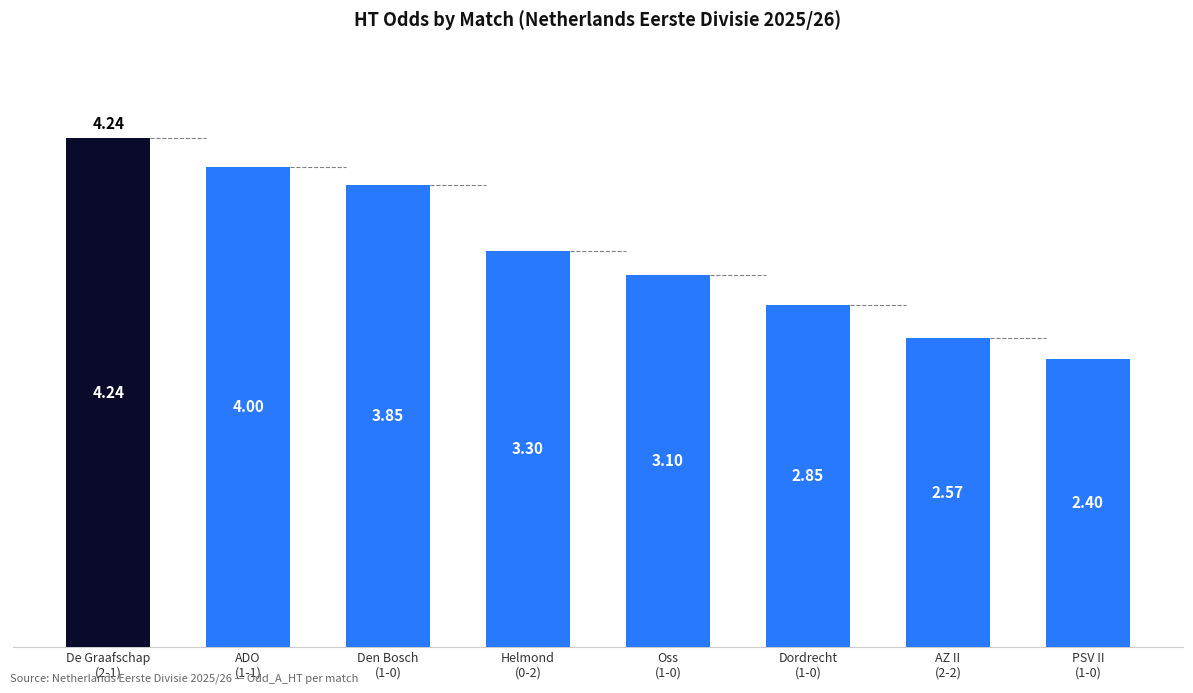

Between PSV II
(1-0) and Dordrecht
(1-0), which is larger?

Dordrecht
(1-0)